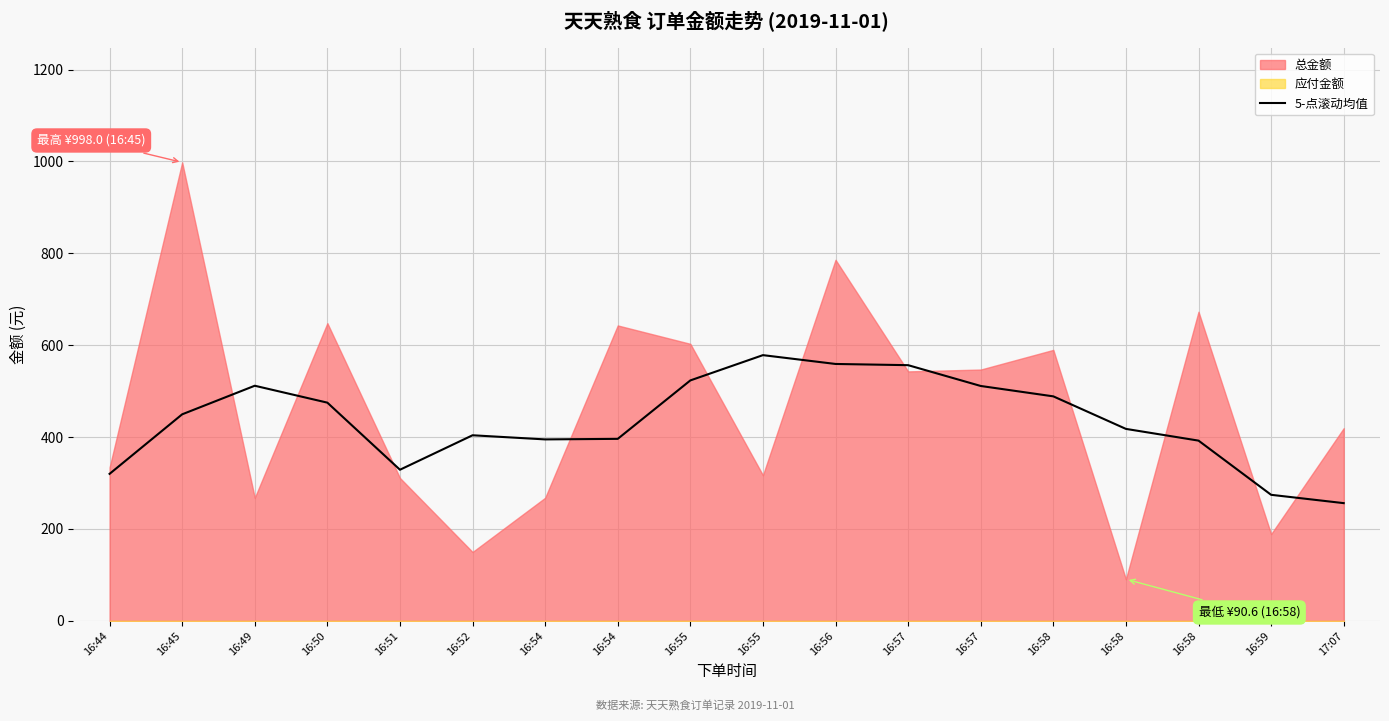

Is it true that the value at 16:57 is 126.4?

False